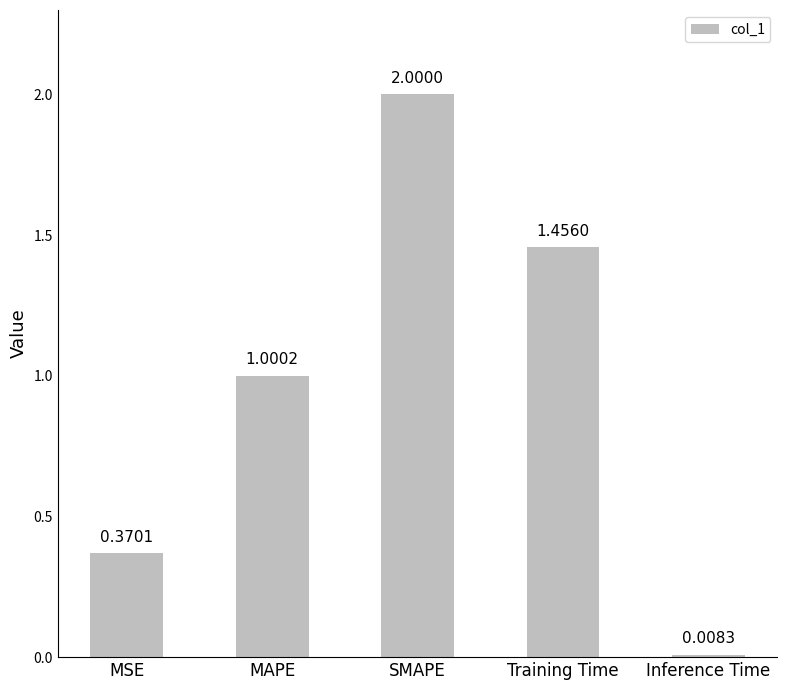

What is the greatest value displayed?

2.0